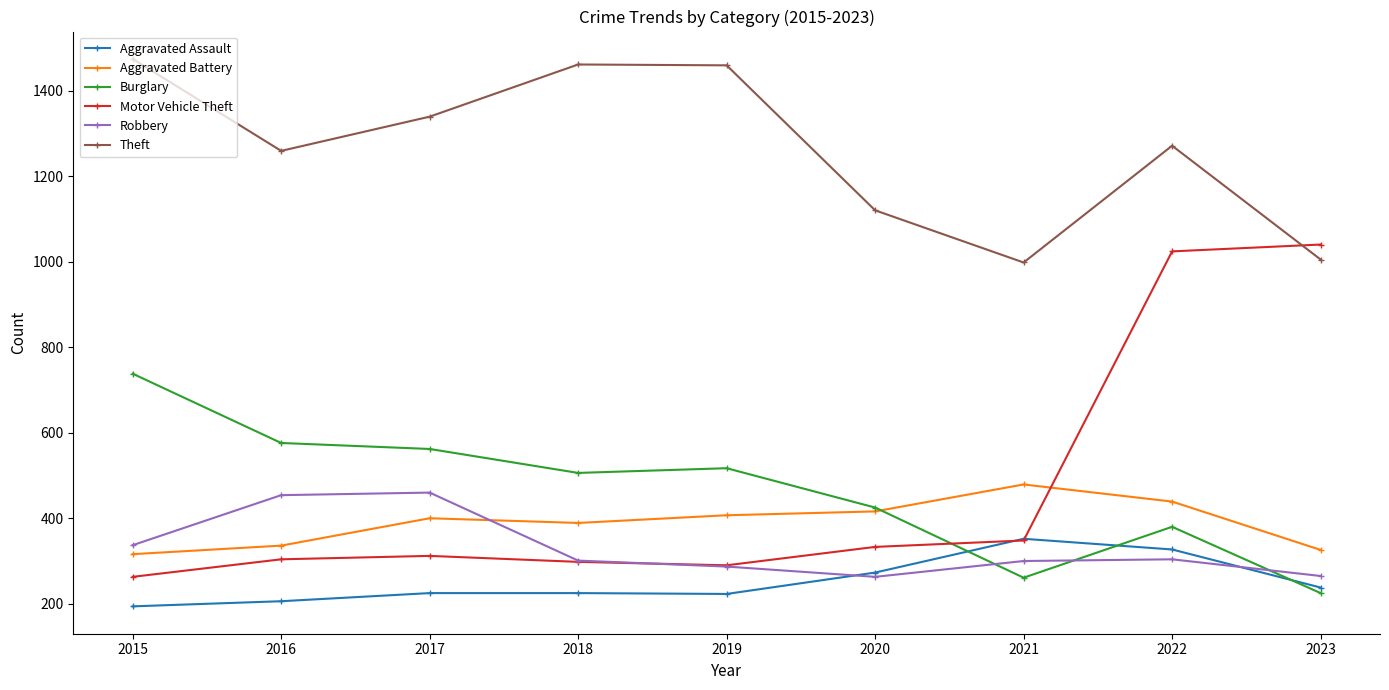

Which series ends up on top after the final intersection of Robbery and Aggravated Battery?

Aggravated Battery